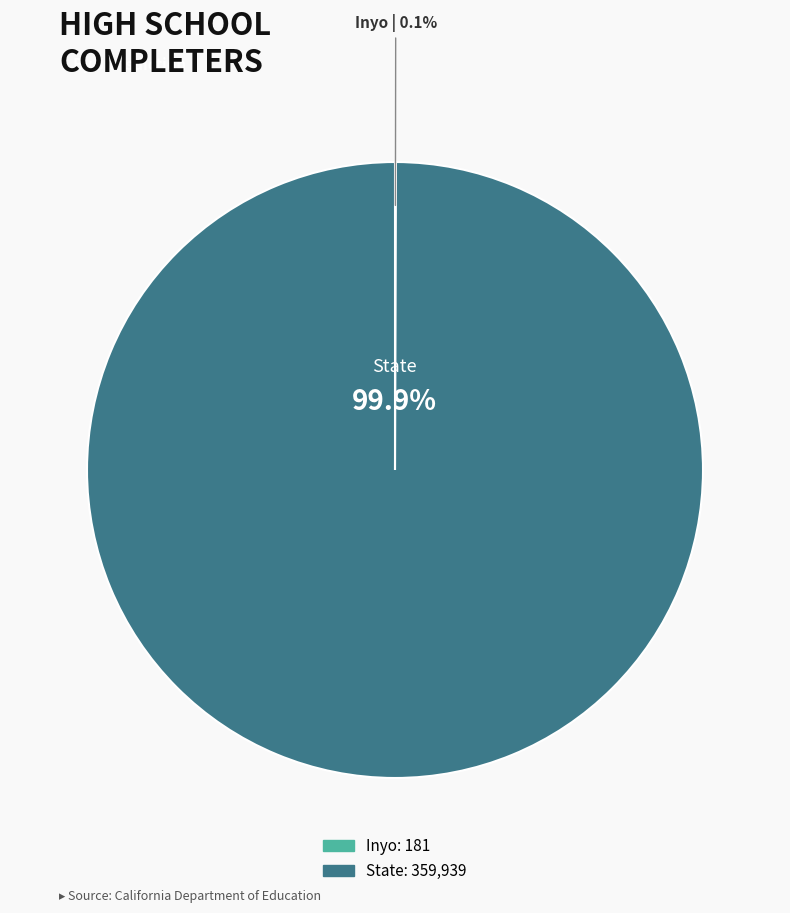

Which slice is the largest?

State